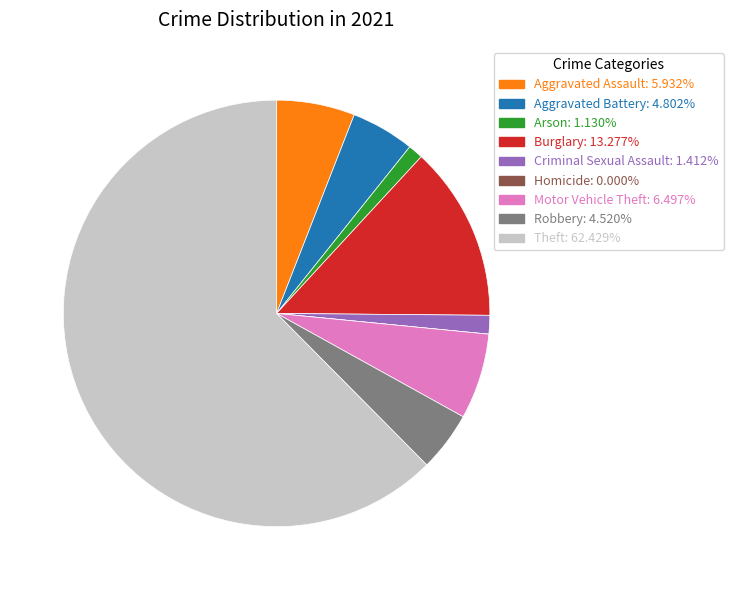

Does Theft account for over 50% of the chart?

Yes